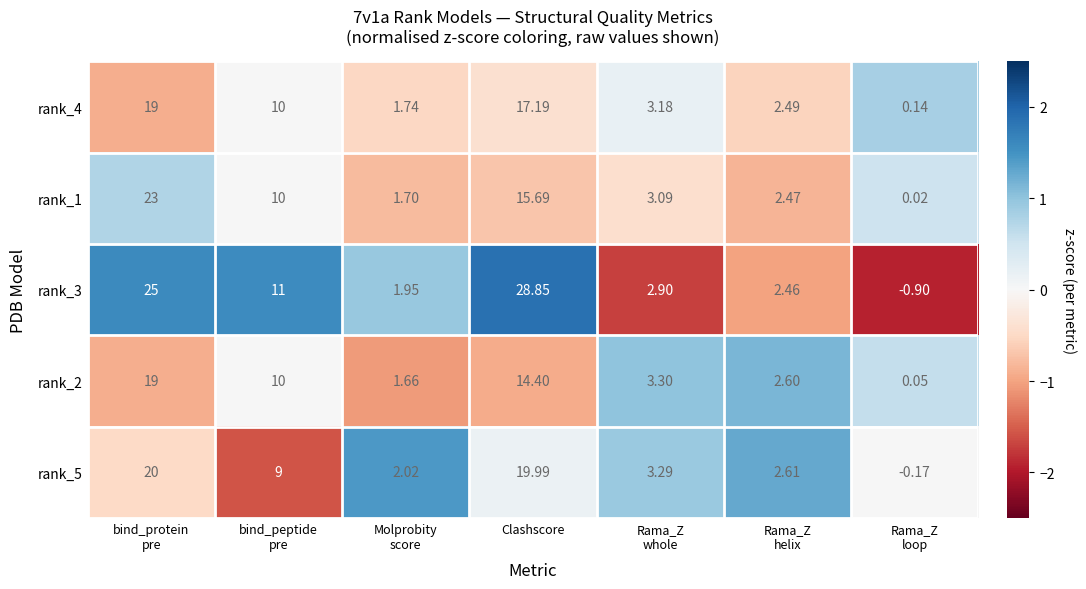

Which category has the highest value across all series?

Clashscore